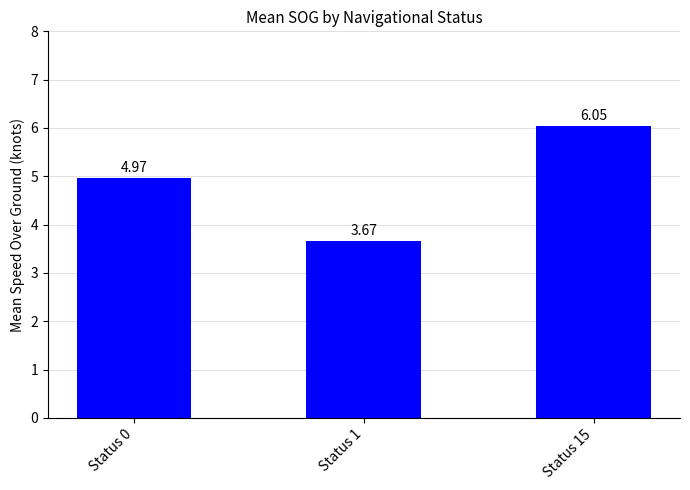

What is the ratio of the value at Status 15 to the value at Status 1?

1.6